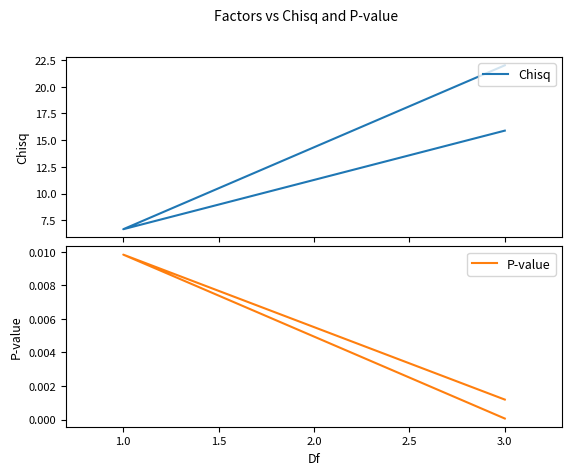

At how many categories does at least one series exceed 14?

2